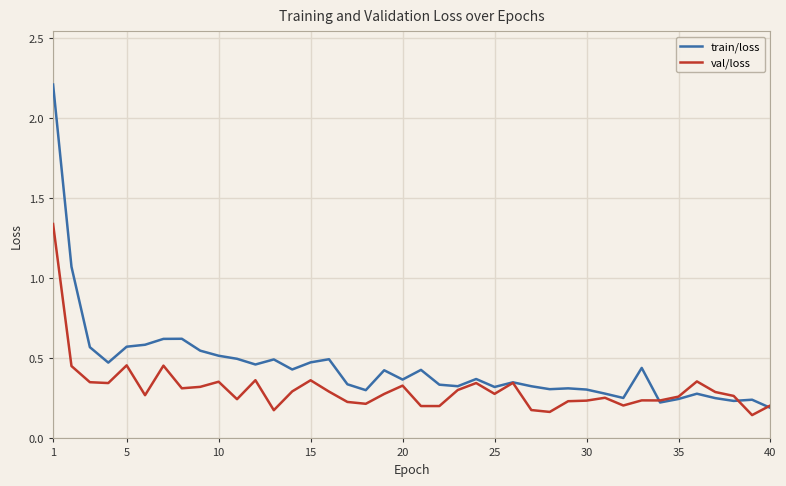

What is the maximum value for train/loss?

2.2